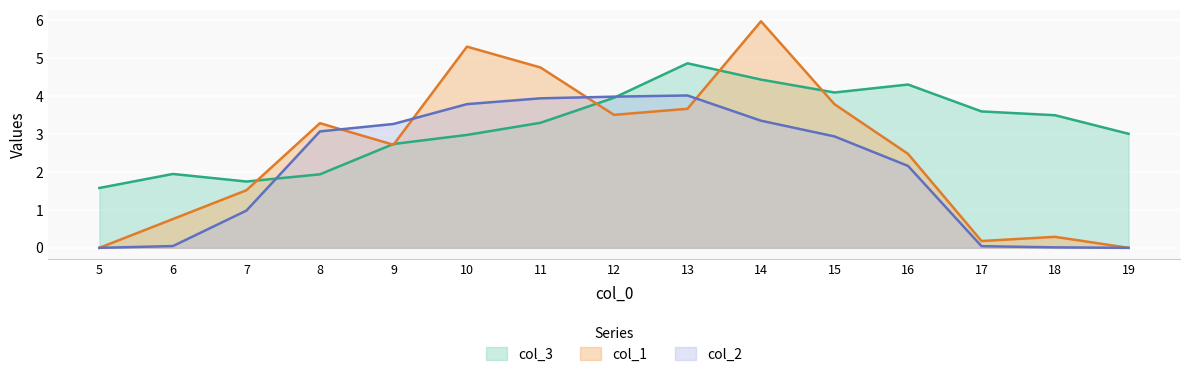

The value of col_2 at 12 is 4.0. True or false?

True